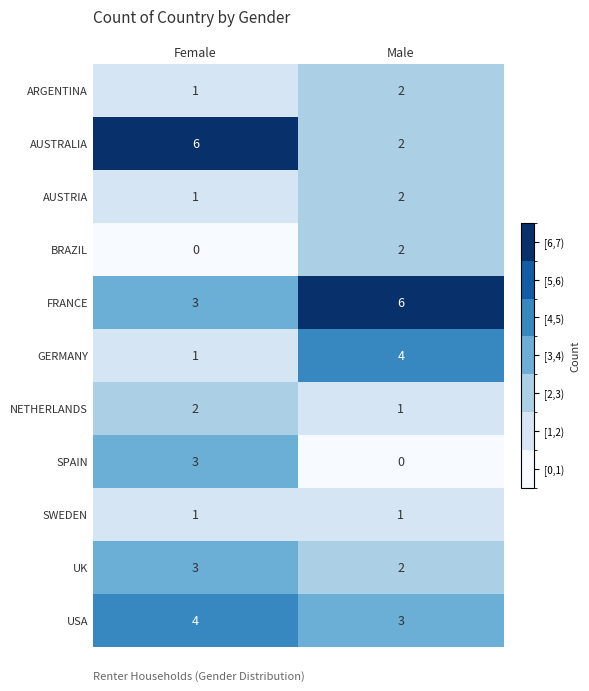

Reading left to right, what are all the values shown in this chart?

ARGENTINA: 1	2
AUSTRALIA: 6	2
AUSTRIA: 1	2
BRAZIL: 0	2
FRANCE: 3	6
GERMANY: 1	4
NETHERLANDS: 2	1
SPAIN: 3	0
SWEDEN: 1	1
UK: 3	2
USA: 4	3